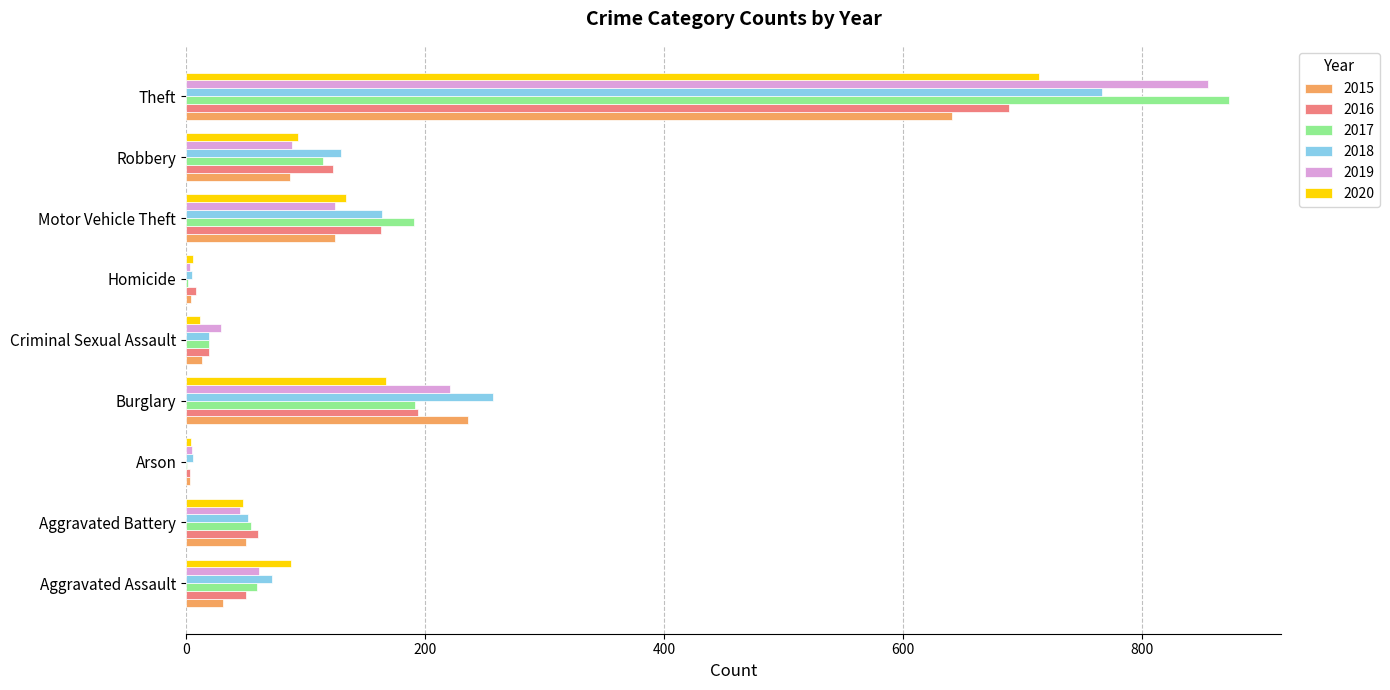

Which category has the highest value in the 2020 series?

Theft